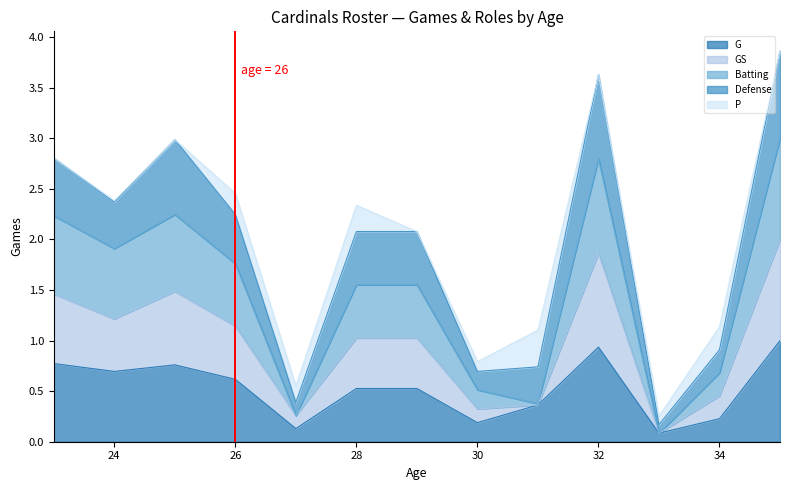

What is the maximum value for G?

1.0